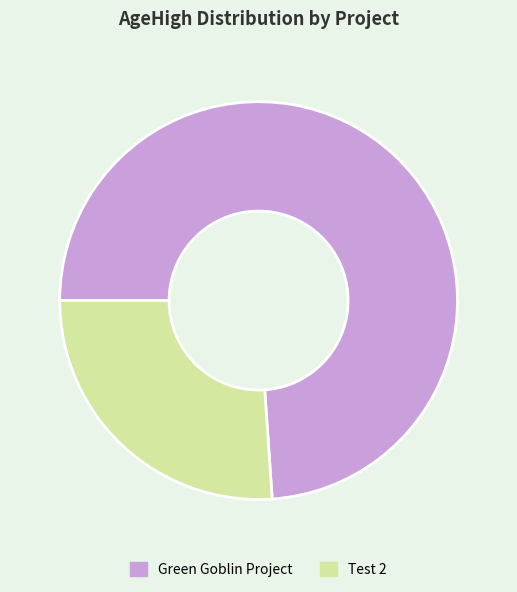

Which slice is the smallest?

Test 2